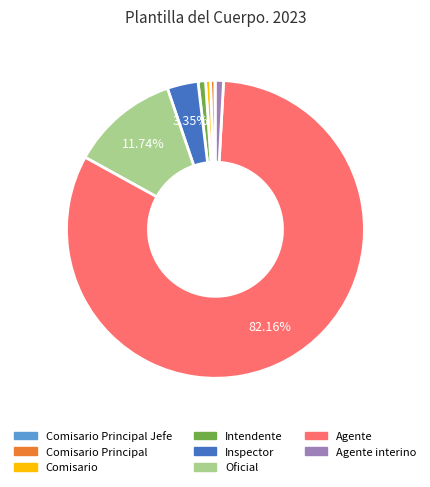

Does any single category account for the majority?

Yes